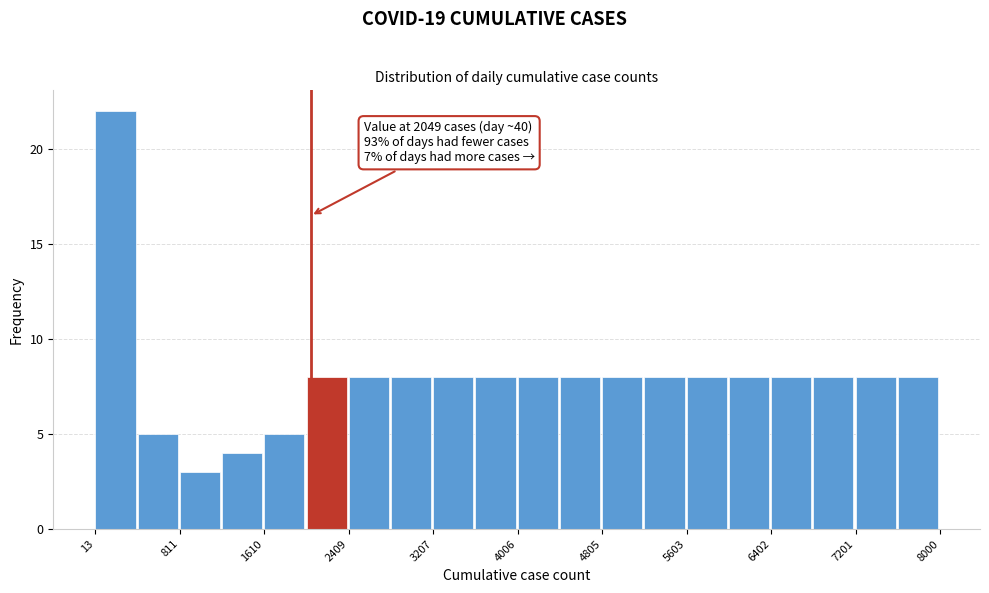

Around what value on the x-axis is the tallest bar? Give the approximate position of its centre, as read against the axis.

200